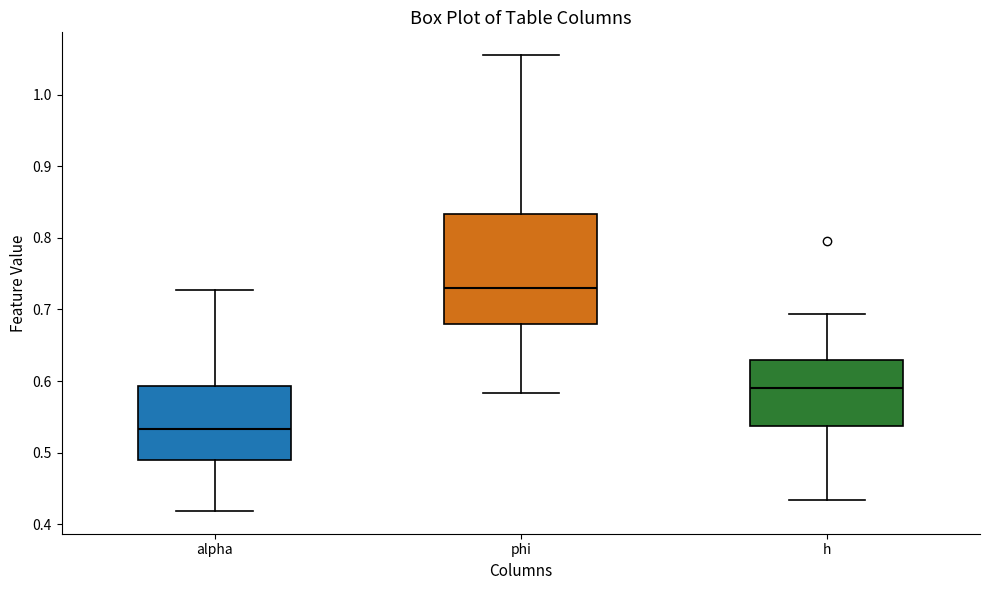

Where is the upper edge of the box for alpha on the y-axis? The values are not printed on the chart, so give them approximately, as read against the axis.

0.59